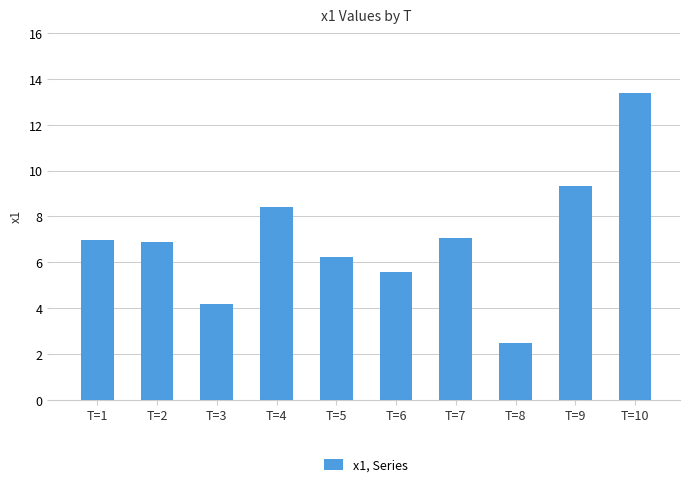

What is the value of the 2nd bar from the left?

6.9